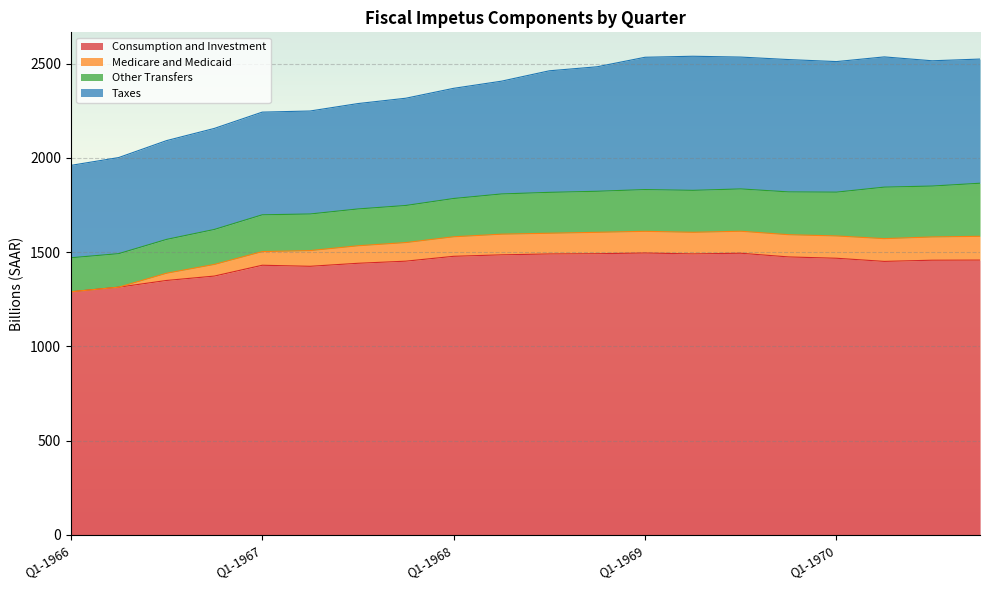

What is the lowest value of the Consumption and Investment series?

1289.0